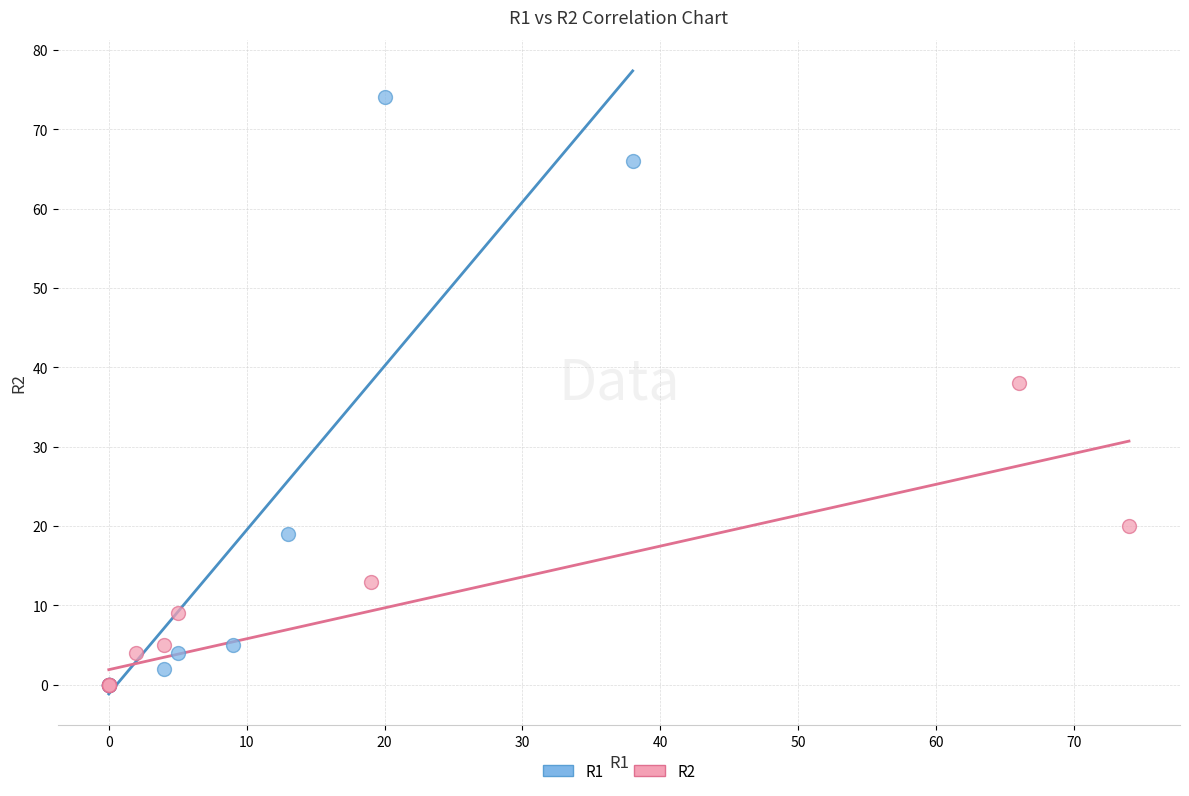

Which series has the widest spread of Y values?

R1